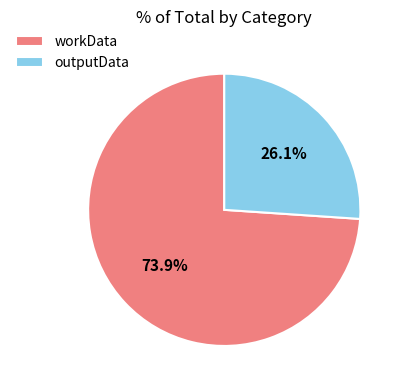

To the nearest percent, what percentage of the pie is workData?

74%